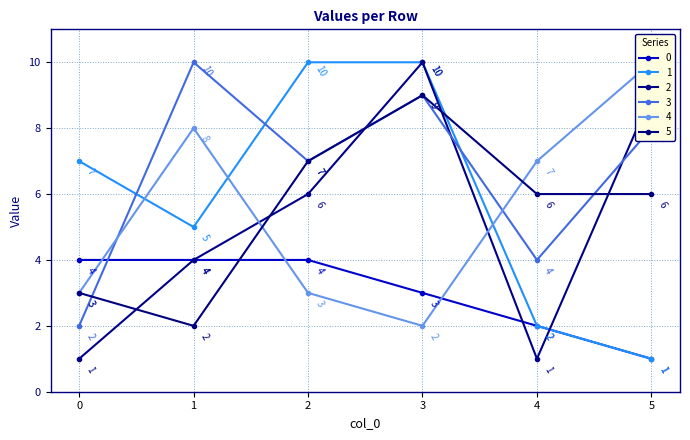

Reading left to right, extract all data points from this chart.

0: 0=4	1=4	2=4	3=3	4=2	5=1
1: 0=7	1=5	2=10	3=10	4=2	5=1
2: 0=1	1=4	2=6	3=10	4=1	5=9
3: 0=2	1=10	2=7	3=9	4=4	5=8
4: 0=3	1=8	2=3	3=2	4=7	5=10
5: 0=3	1=2	2=7	3=9	4=6	5=6